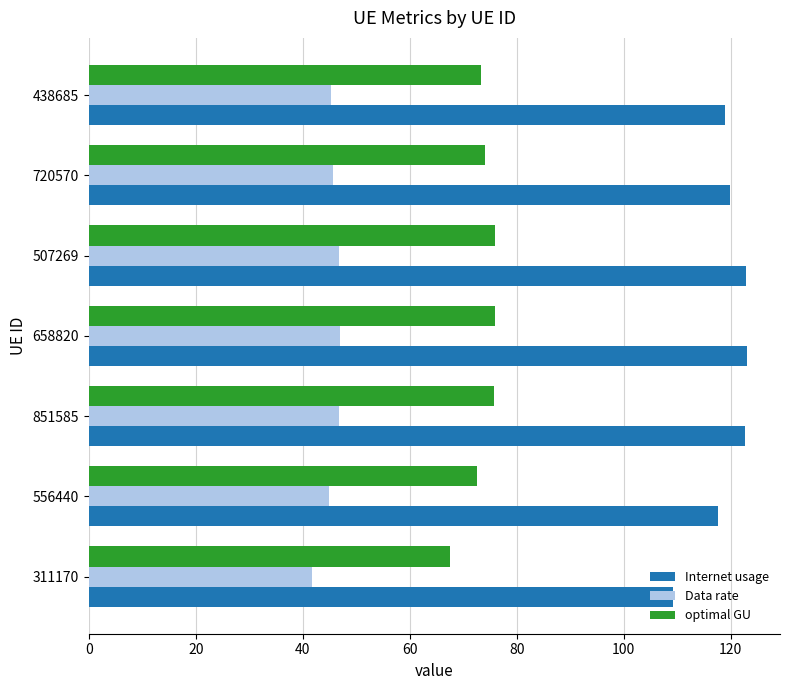

What is the minimum value shown in the chart?

41.6